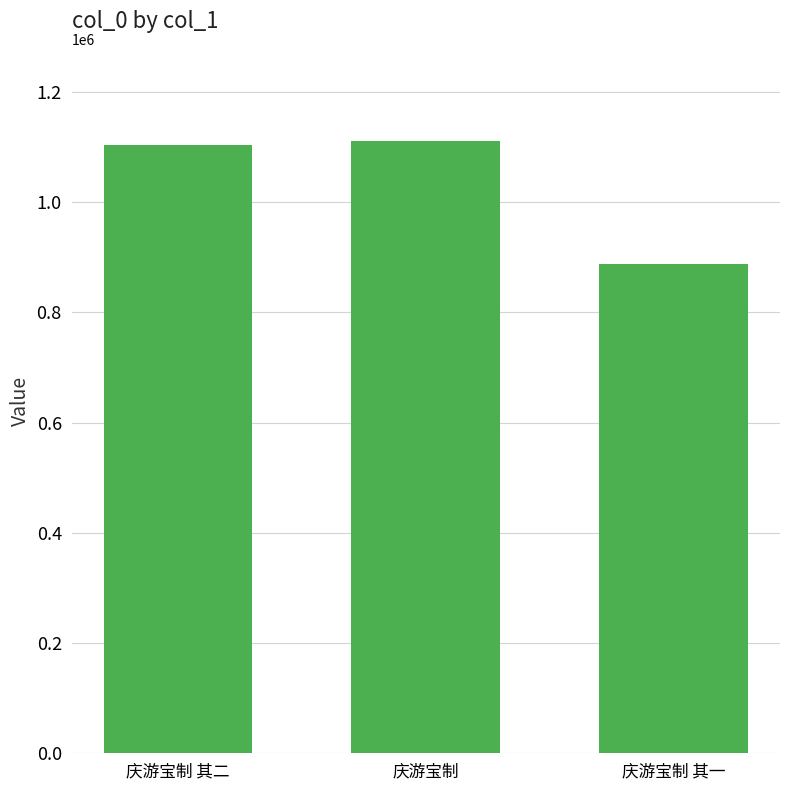

What value does the data have at 庆游宝制 其二?

1104232